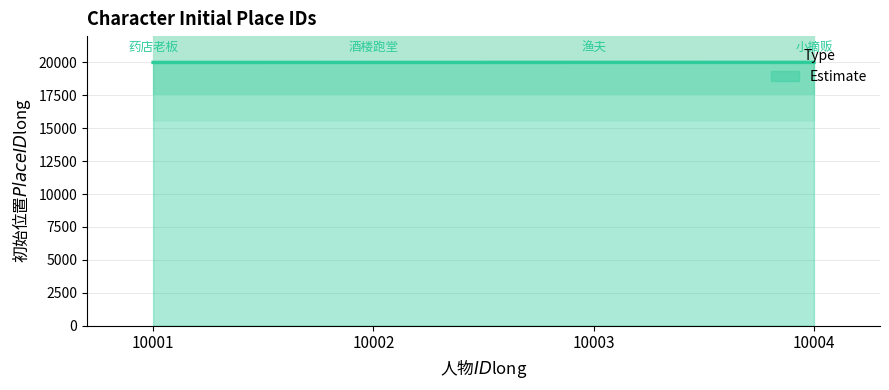

True or false: the data has more than 0 interior local peaks.

False